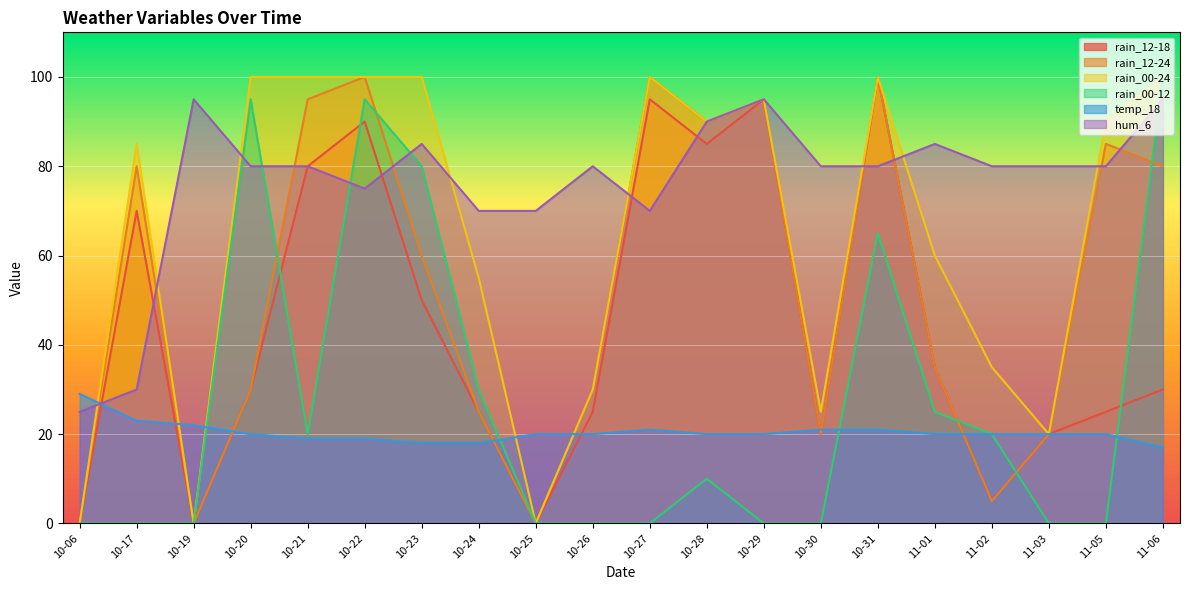

True or false: rain_12-24 has more than 1 interior local peaks.

True